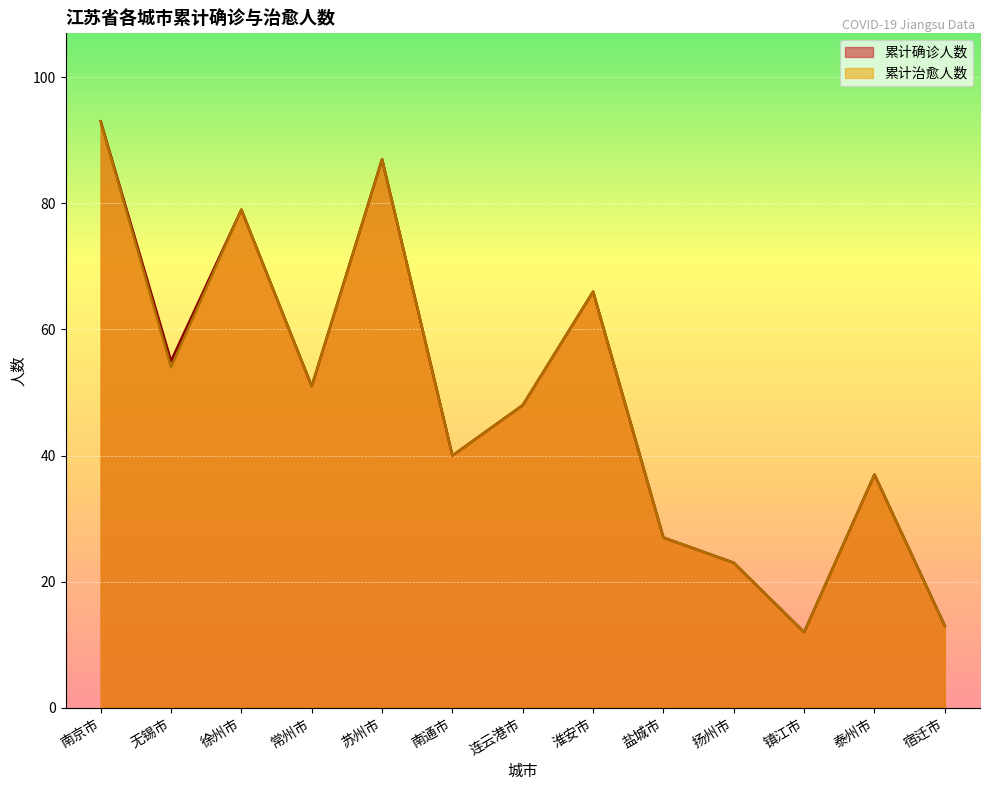

The 累计治愈人数 series shows 47 at 苏州市. True or false?

False